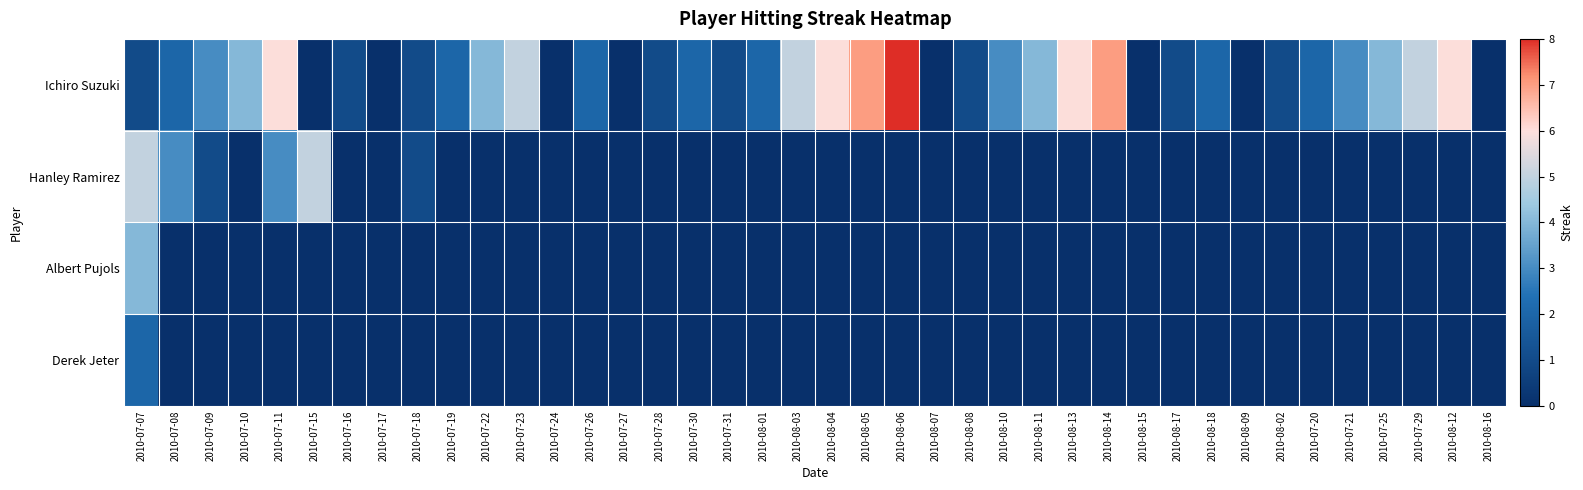

Which series has the largest range (max minus min)?

Ichiro Suzuki